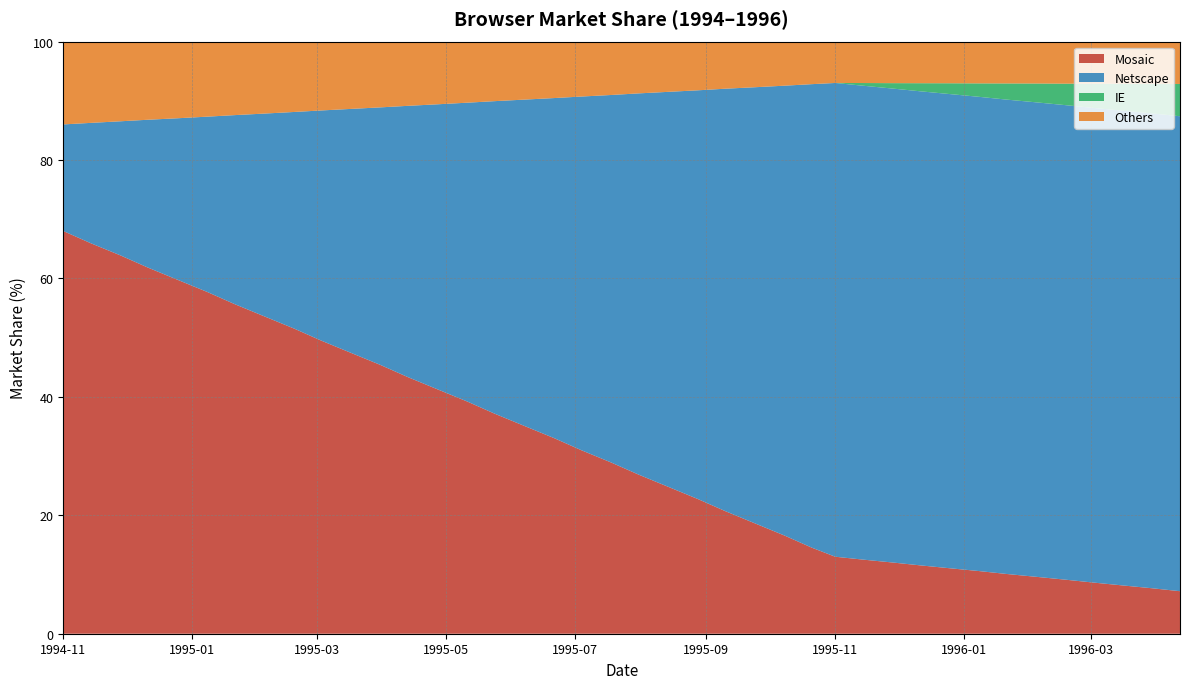

At which label does Mosaic reach its peak?

1994-11